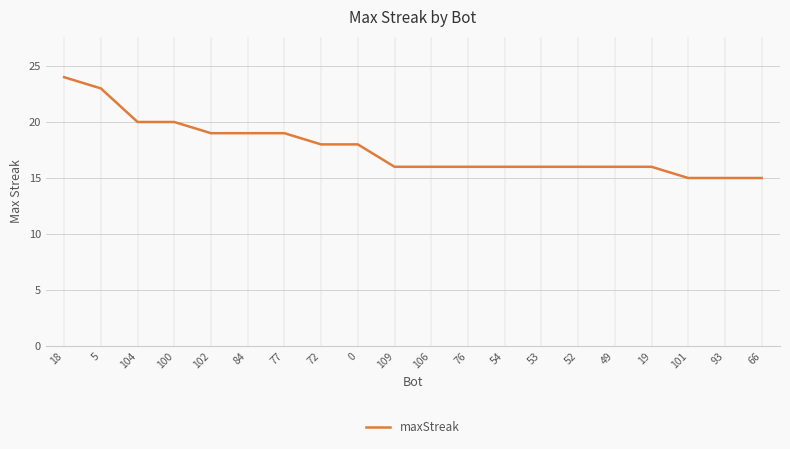

Which has a higher value, 102 or 106?

102